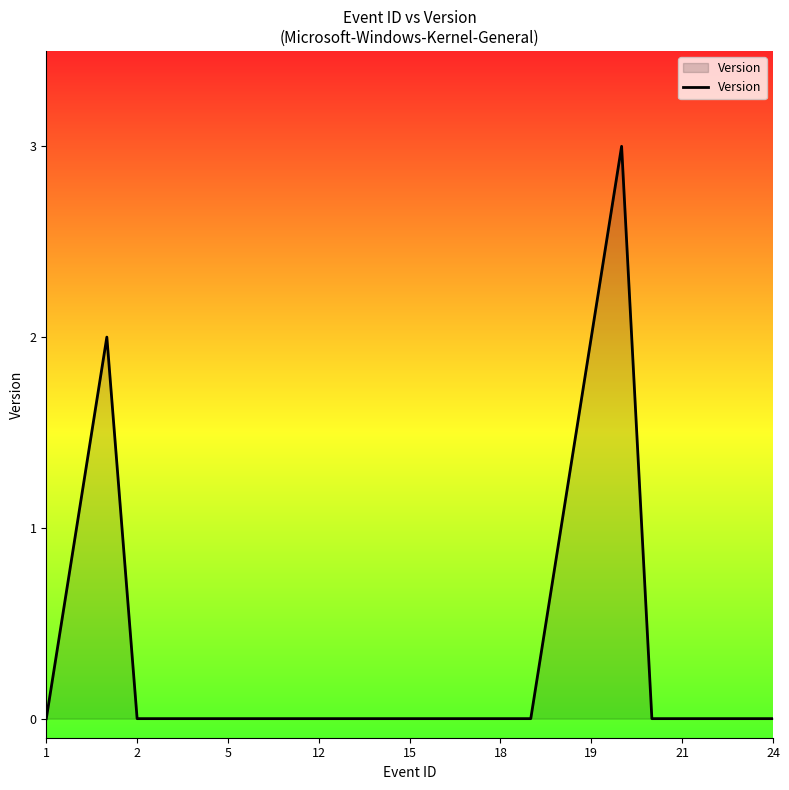

True or false: the data has more than 0 interior local peaks.

True